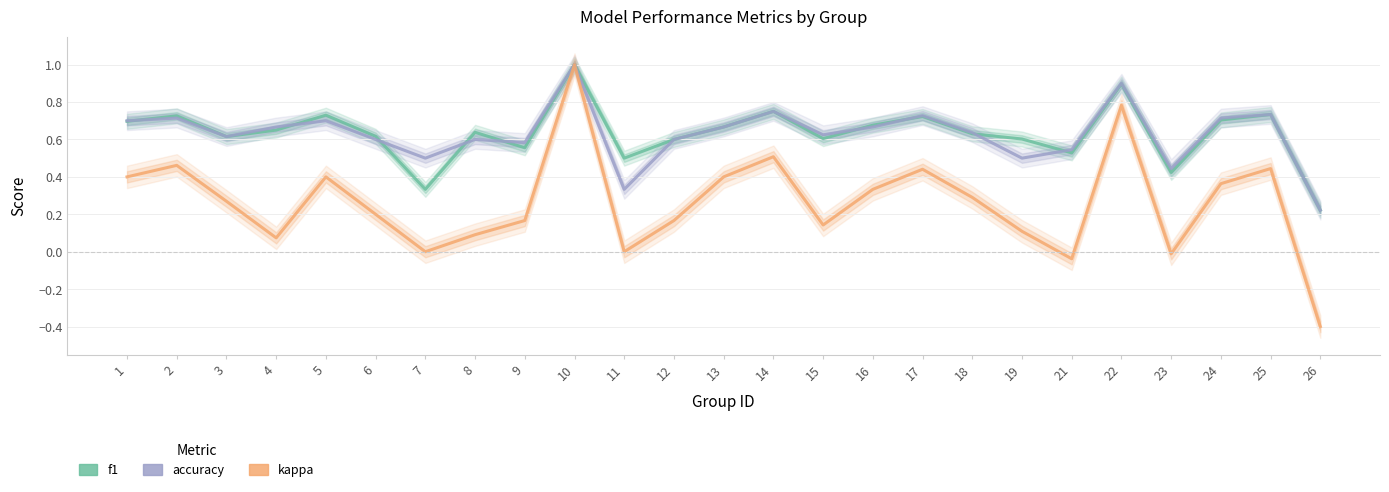

Is it true that f1 equals 0.9 at 22?

True